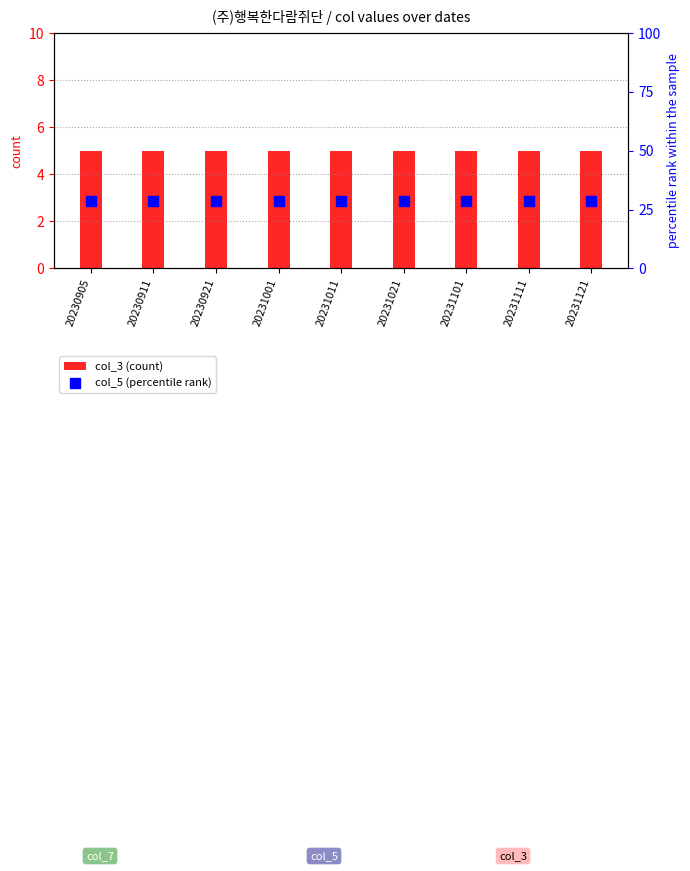

At which category is the sum across all series the highest?

20230905